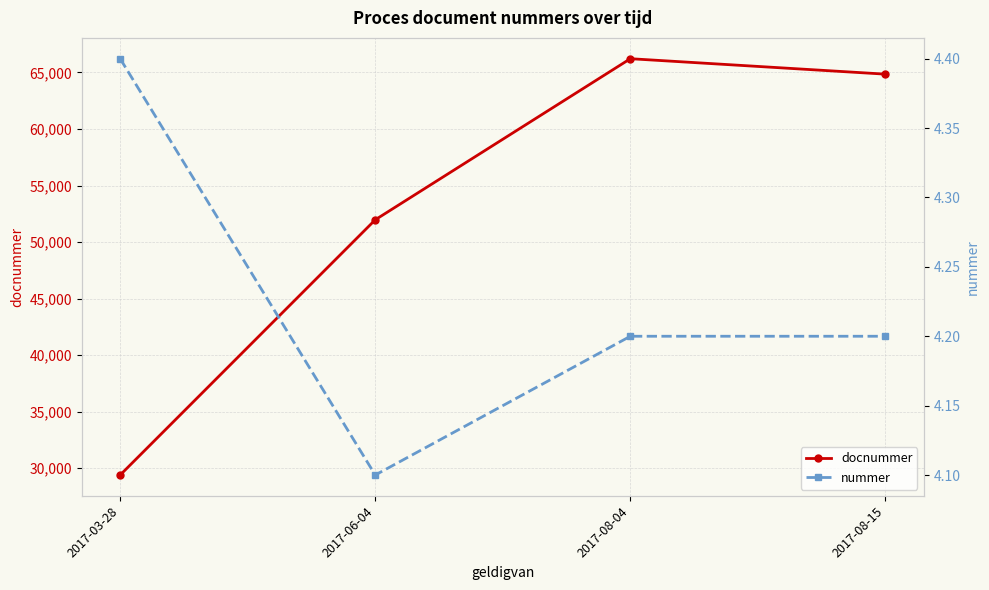

Reading right to left, extract all data points from this chart.

docnummer: 2017-08-15=64853.0	2017-08-04=66220.0	2017-06-04=51968.0	2017-03-28=29384.0
nummer: 2017-08-15=4.2	2017-08-04=4.2	2017-06-04=4.1	2017-03-28=4.4